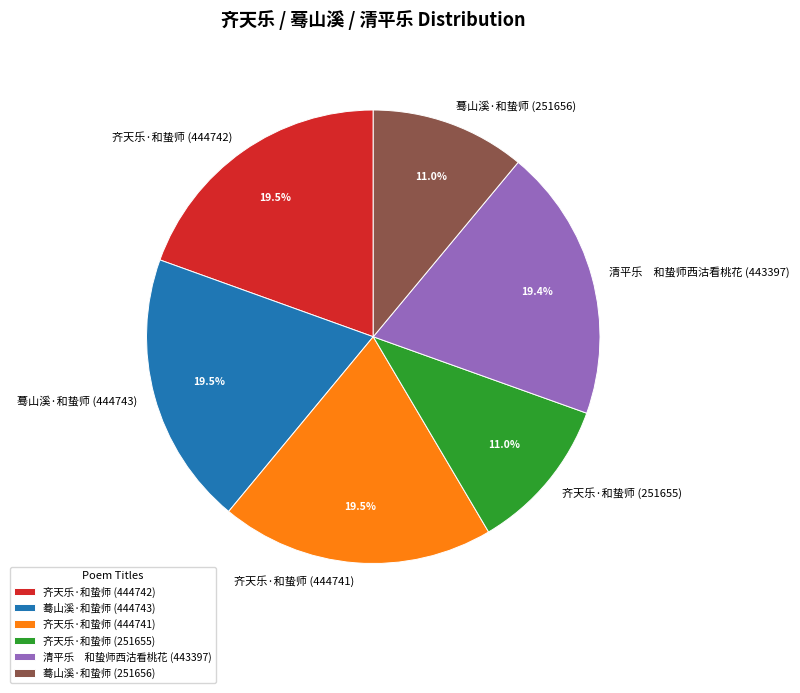

How many segments does this pie chart have?

6